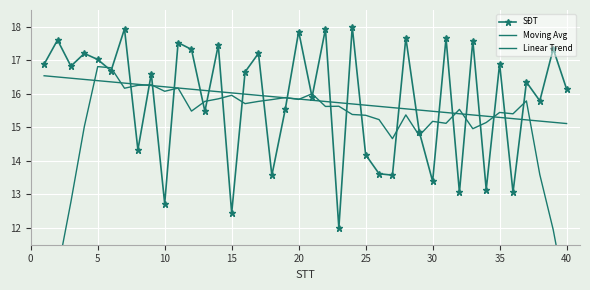

Which series has the largest range (max minus min)?

Moving Avg